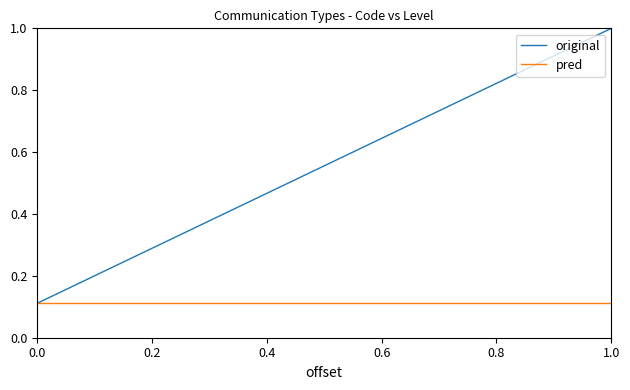

Which series has the largest range (max minus min)?

original